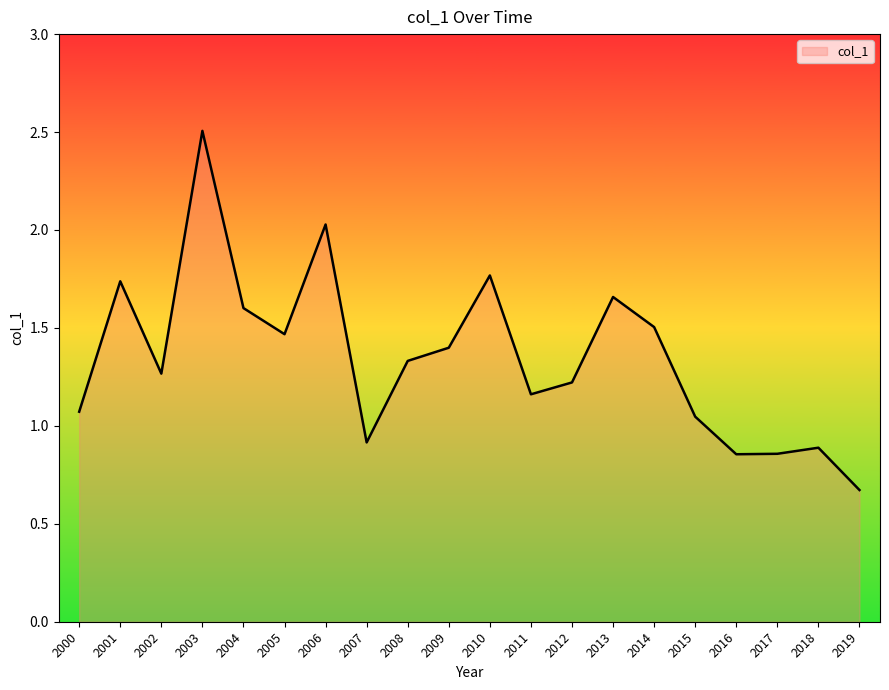

Does the chart display data point markers on the line(s)?

No